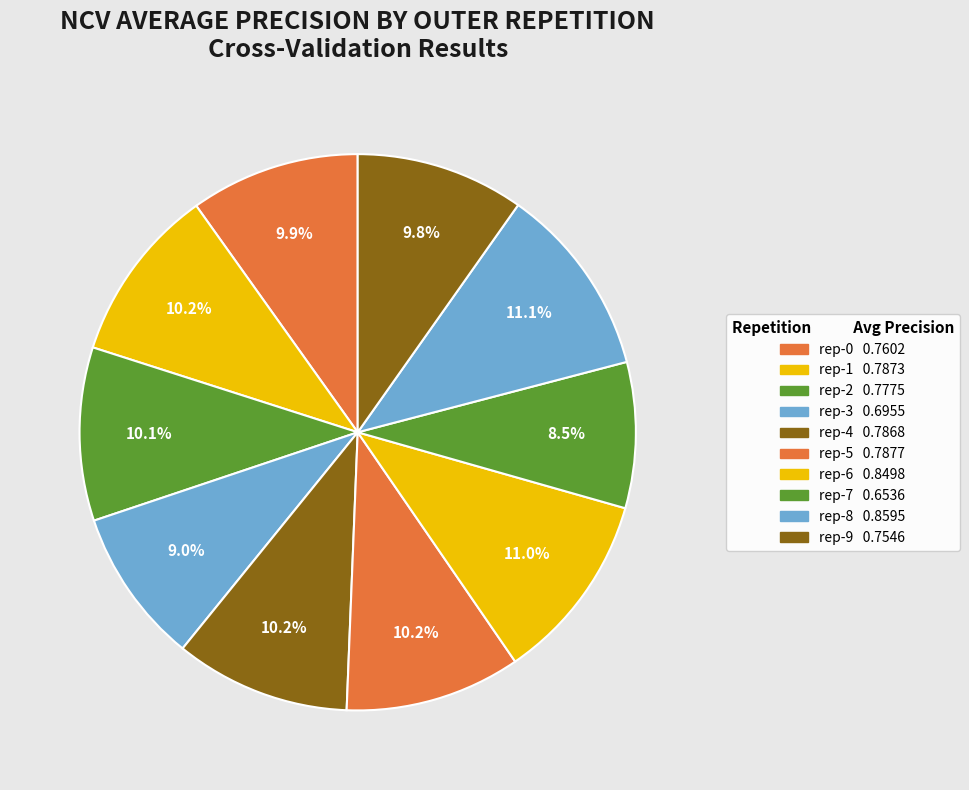

How many segments does this pie chart have?

10